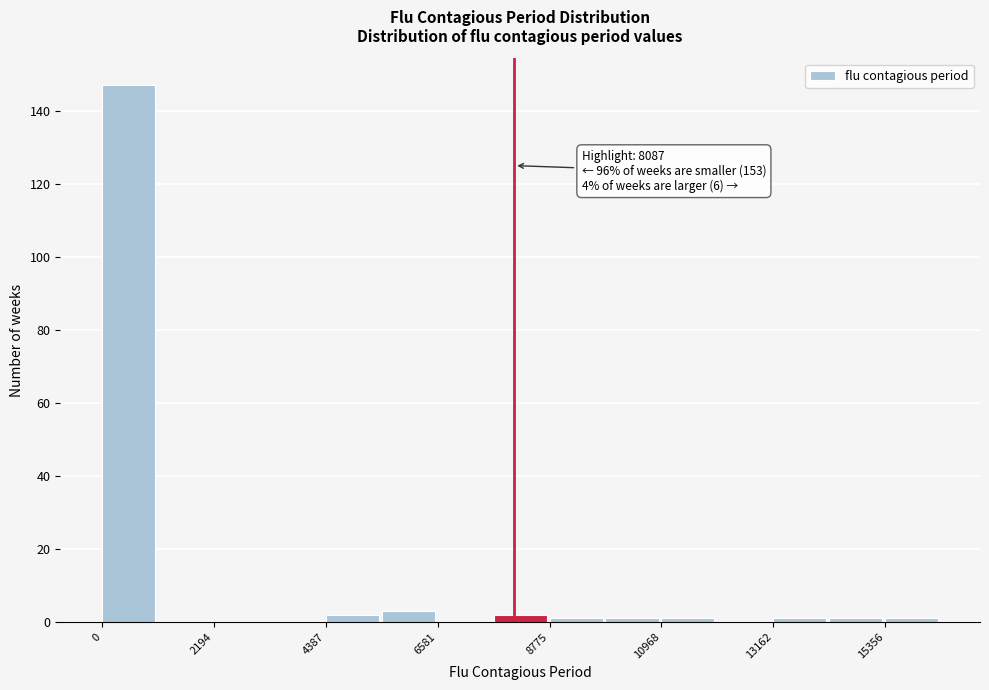

Around what value on the x-axis is the tallest bar? Give the approximate position of its centre, as read against the axis.

500